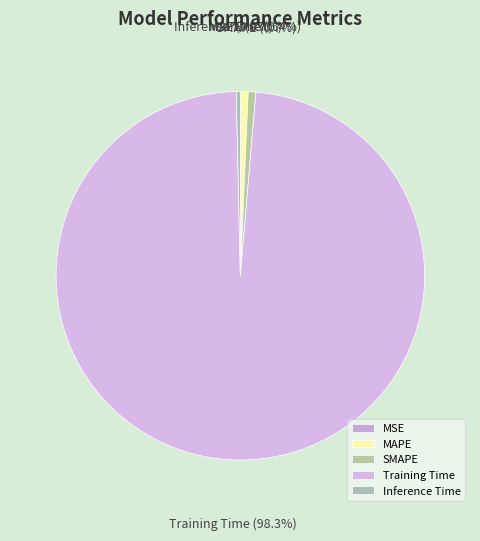

What percentage is the MAPE slice, to the nearest percent?

1%